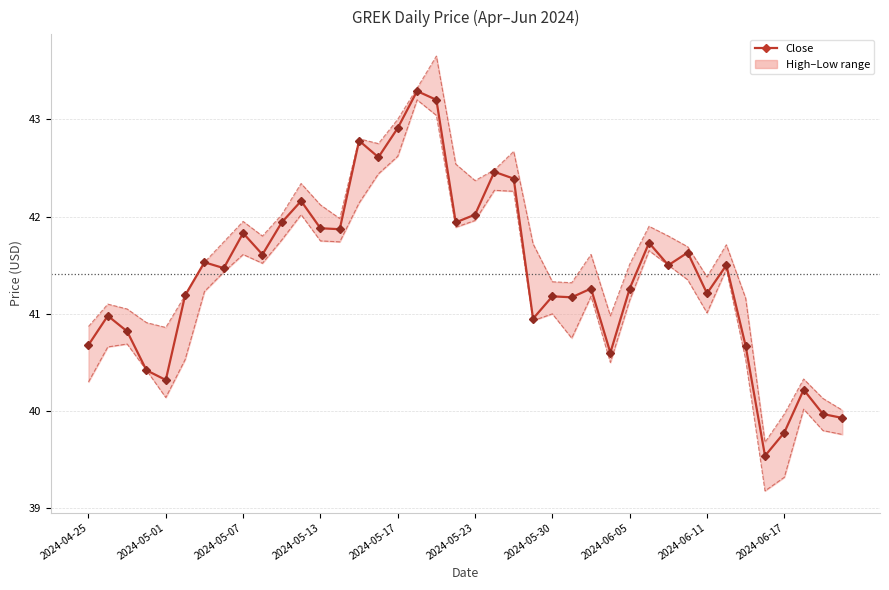

Which has a higher value, 36 or 31?

31